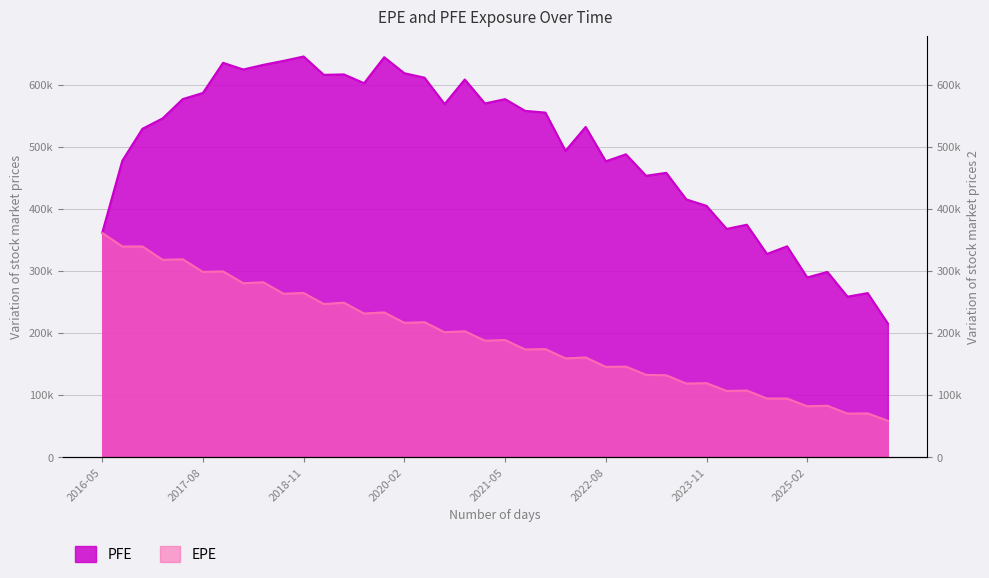

True or false: EPE and PFE intersect in this chart.

False